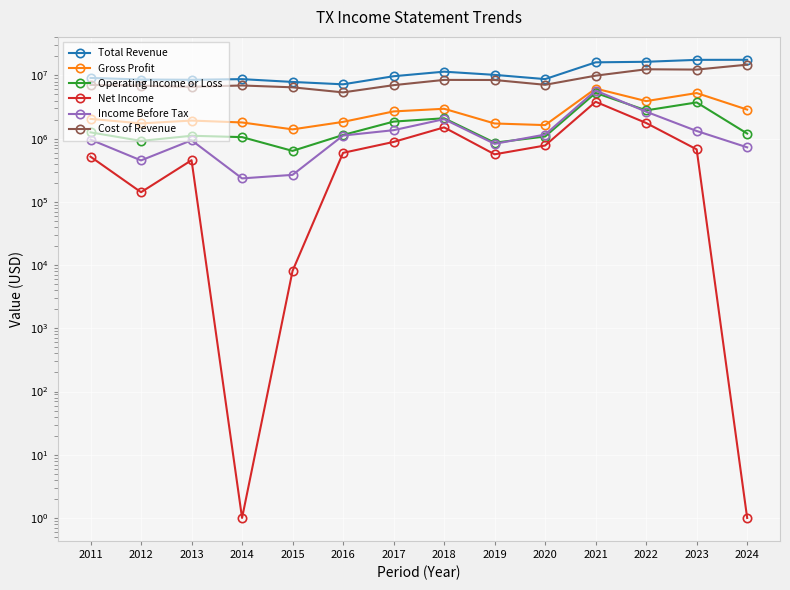

What is the difference between the second highest and minimum values in the Income Before Tax series?

2431600